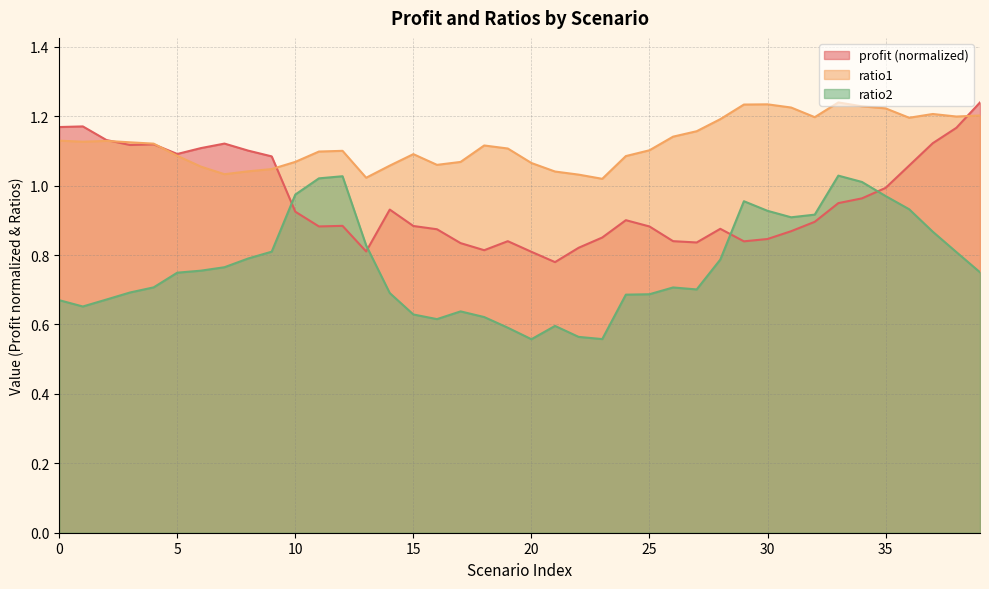

At which category does ratio2 reach its first local peak?

12